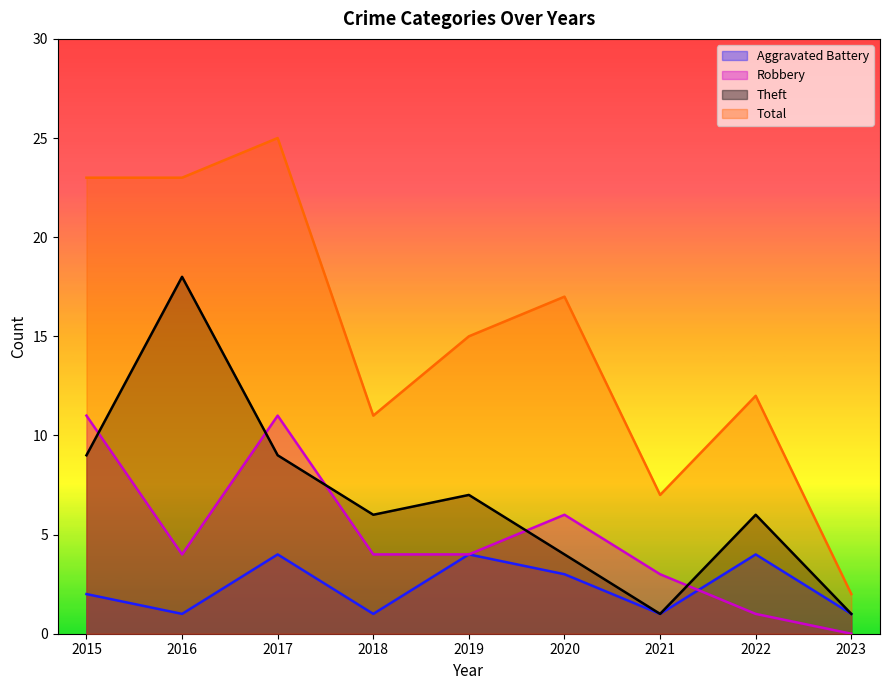

How many lines are shown in the chart?

4